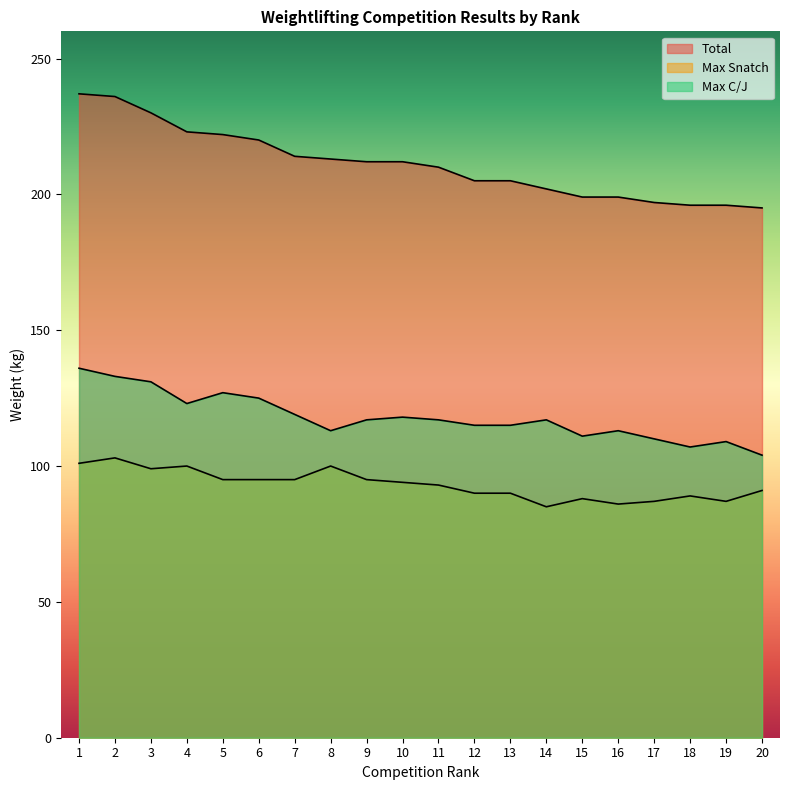

Is it true that Max C/J equals 153 at 19?

False